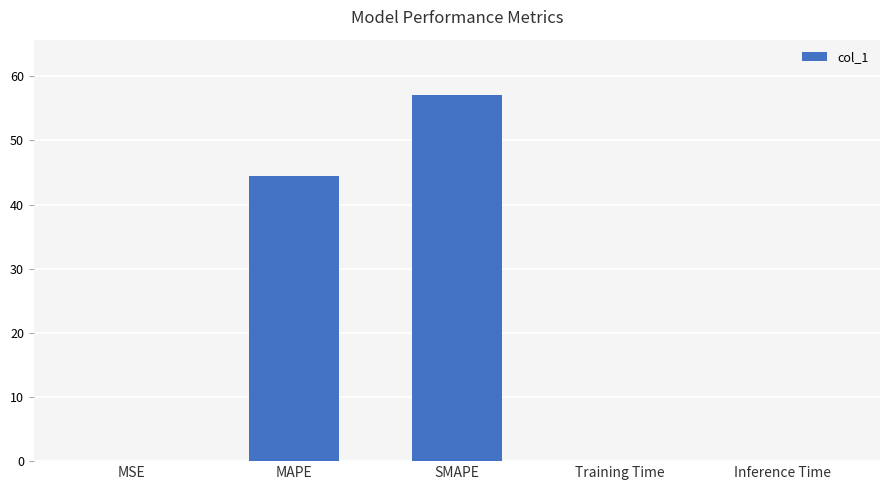

What is the sum of all values?

101.6